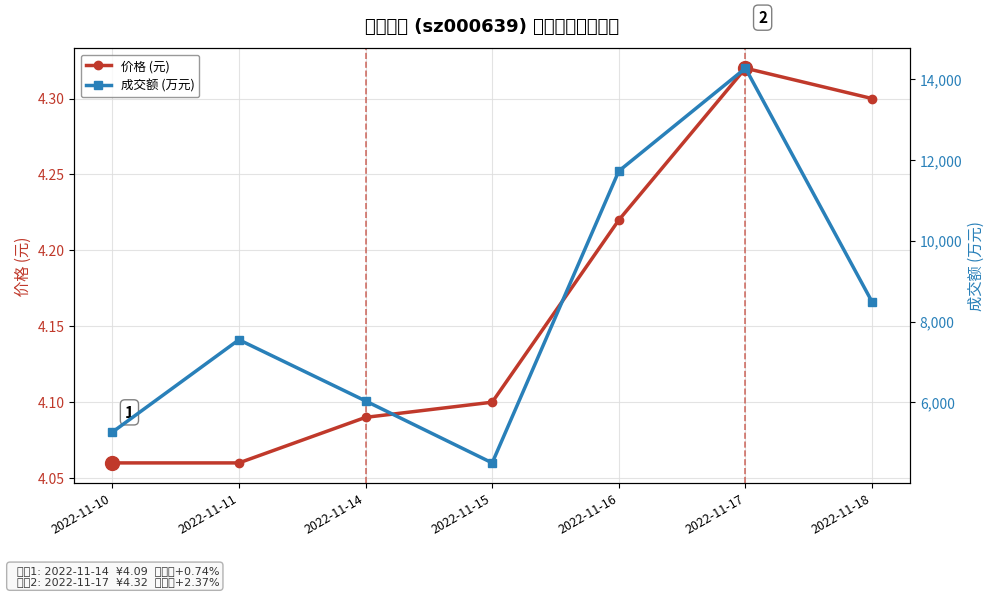

At which label does 价格 (元) reach its minimum?

2022-11-10